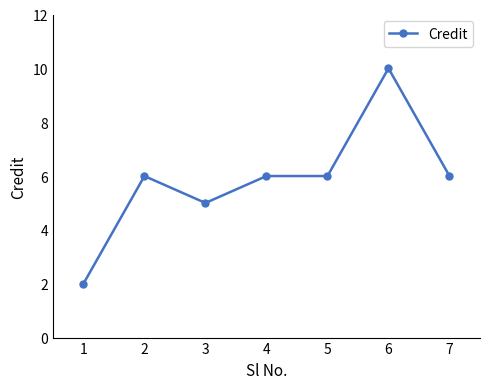

The chart shows a value of 9 at 4. True or false?

False